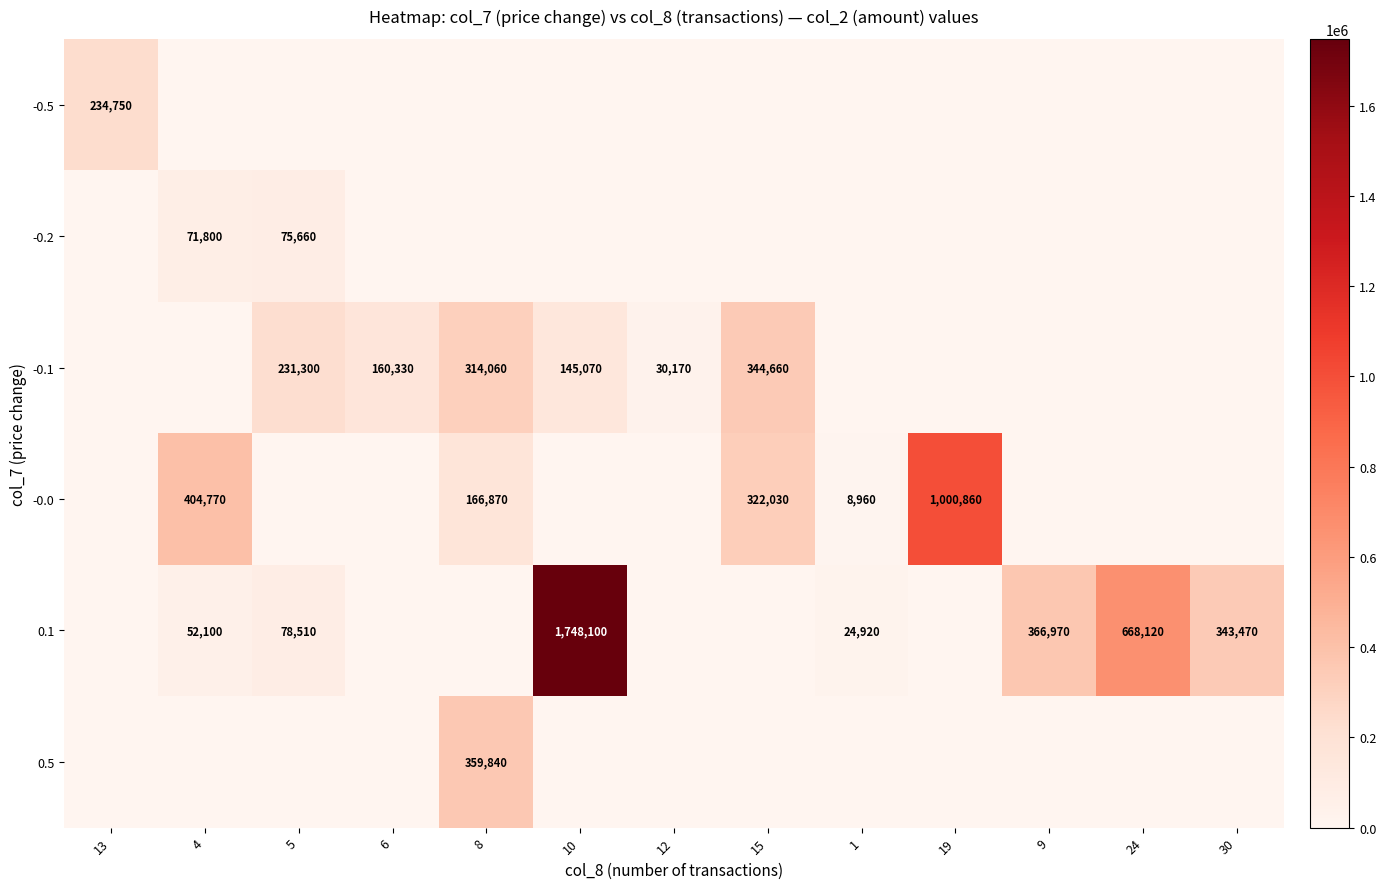

At how many categories does at least one series exceed 1564585?

1